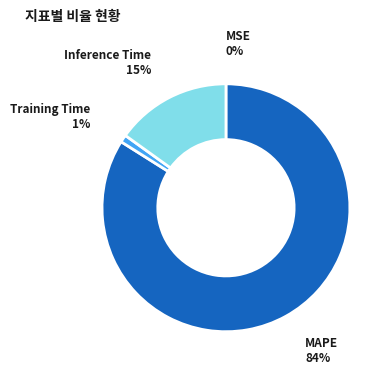

Is the sum of Training Time and Inference Time greater than half?

No